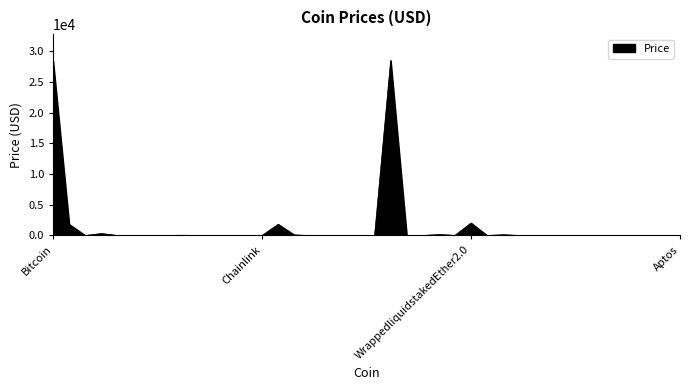

What is the difference between the maximum and minimum values?

28503.4